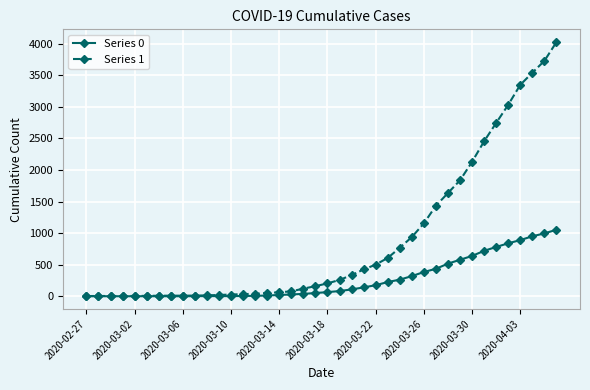

Which series has the largest range (max minus min)?

Series 1